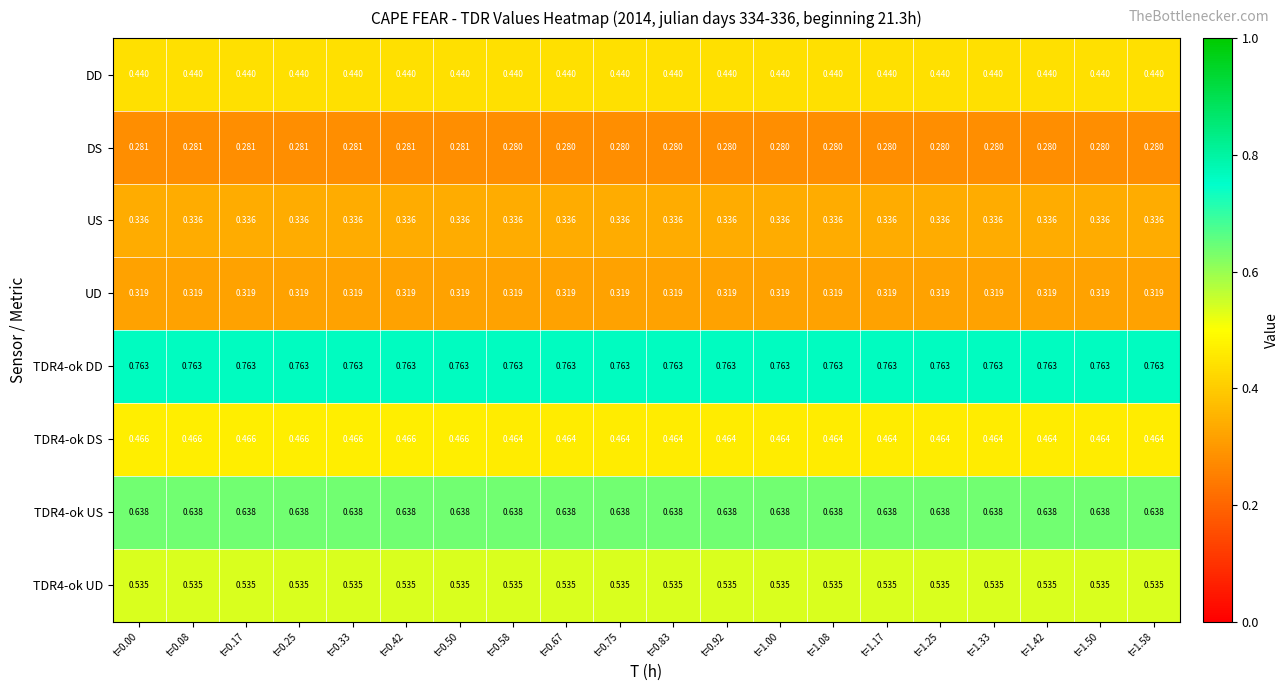

Is the value of UD at t=1.00 greater than the value of DD at t=0.67?

No